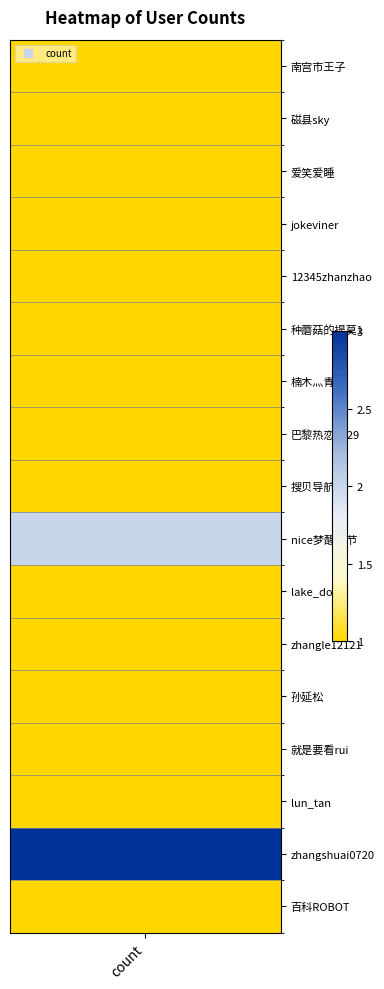

Which label corresponds to the largest value in the chart?

zhangshuai0720